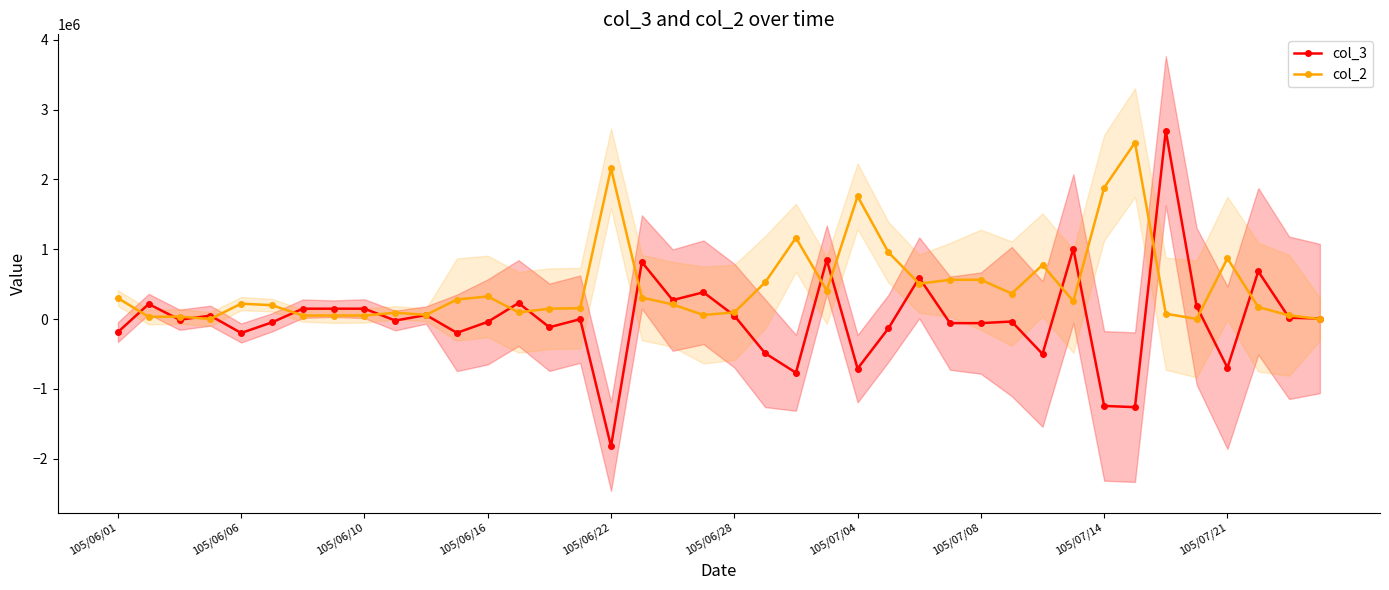

Read the col_2 value at 105/06/22.

2157000